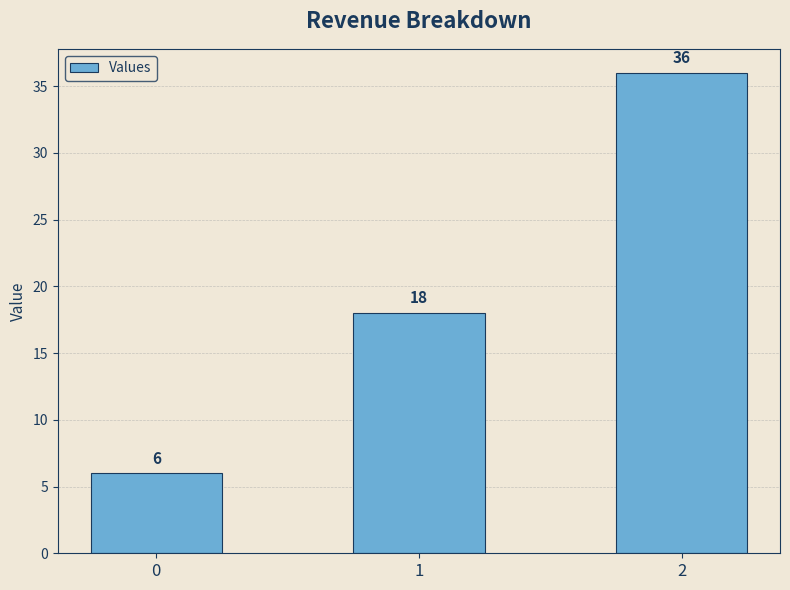

How many values are between 6 and 36?

3